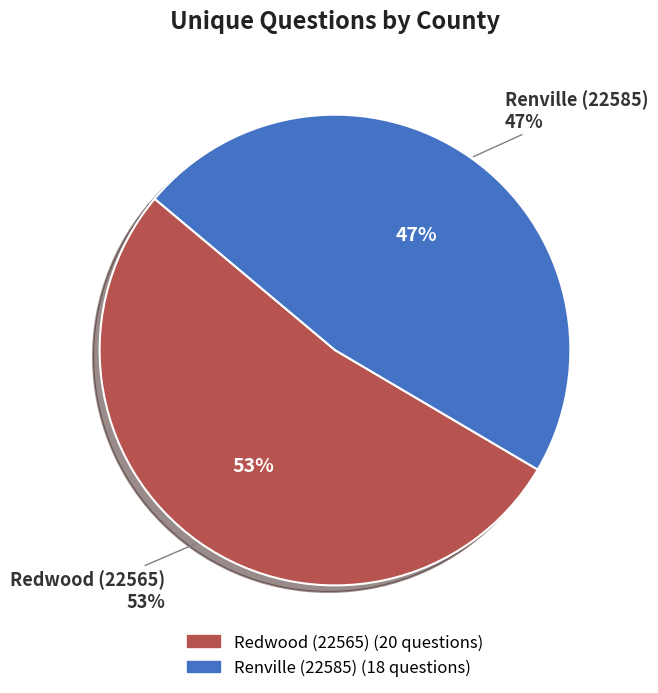

Is Renville (22585) the majority of the pie?

No